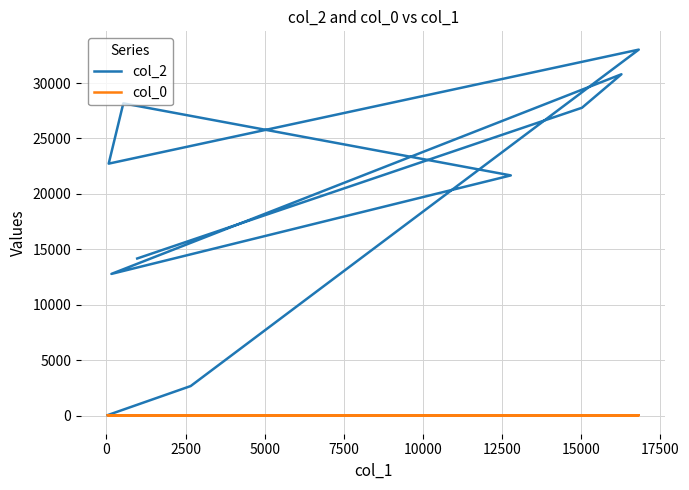

True or false: col_2 and col_0 cross at least once.

False